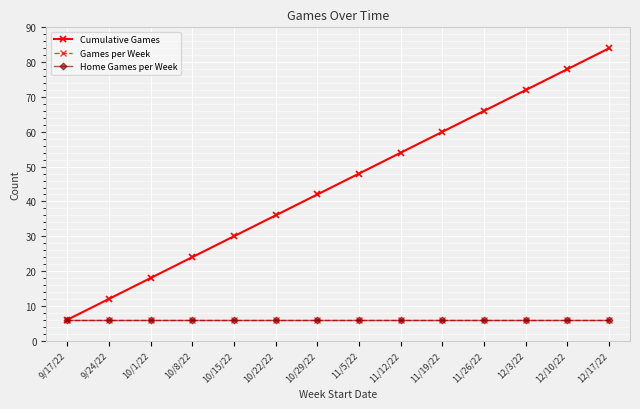

Is this an area chart (filled region under the line)?

No